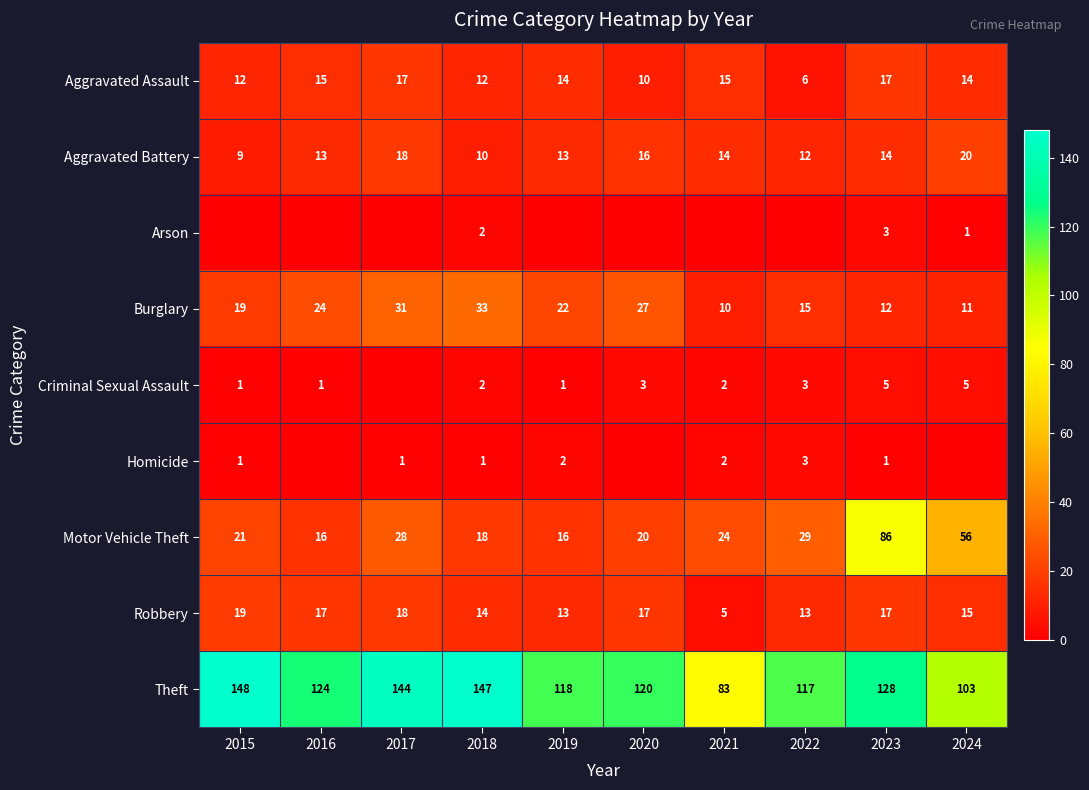

The value of Burglary at 2018 is 56. True or false?

False